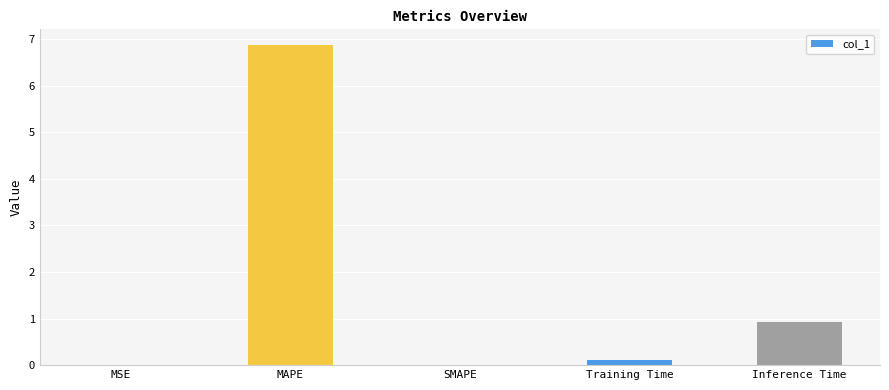

True or false: the data shows 0.9 at Inference Time.

True